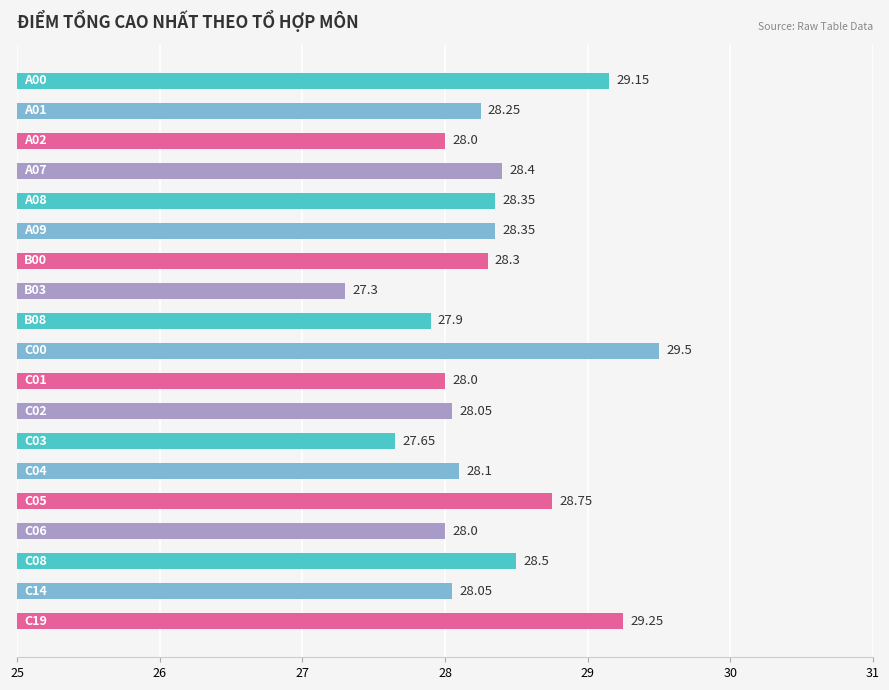

What is the average value?

28.3